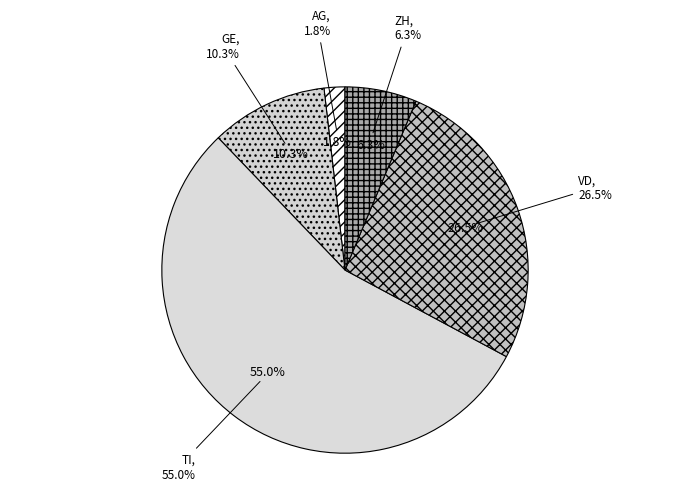

Count the number of slices in the pie.

5